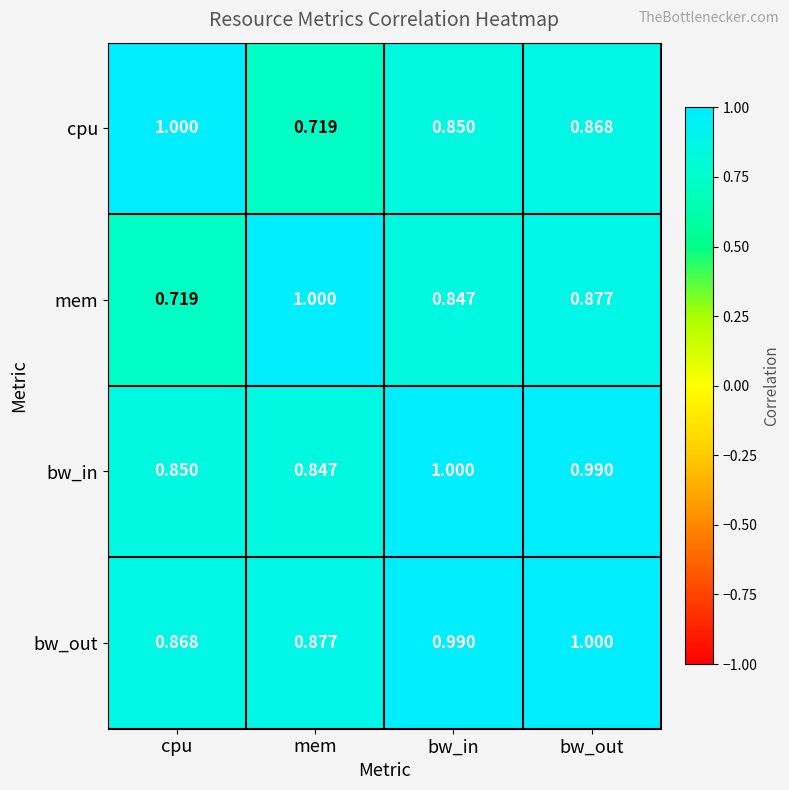

Which series has the largest total across all categories?

bw_out